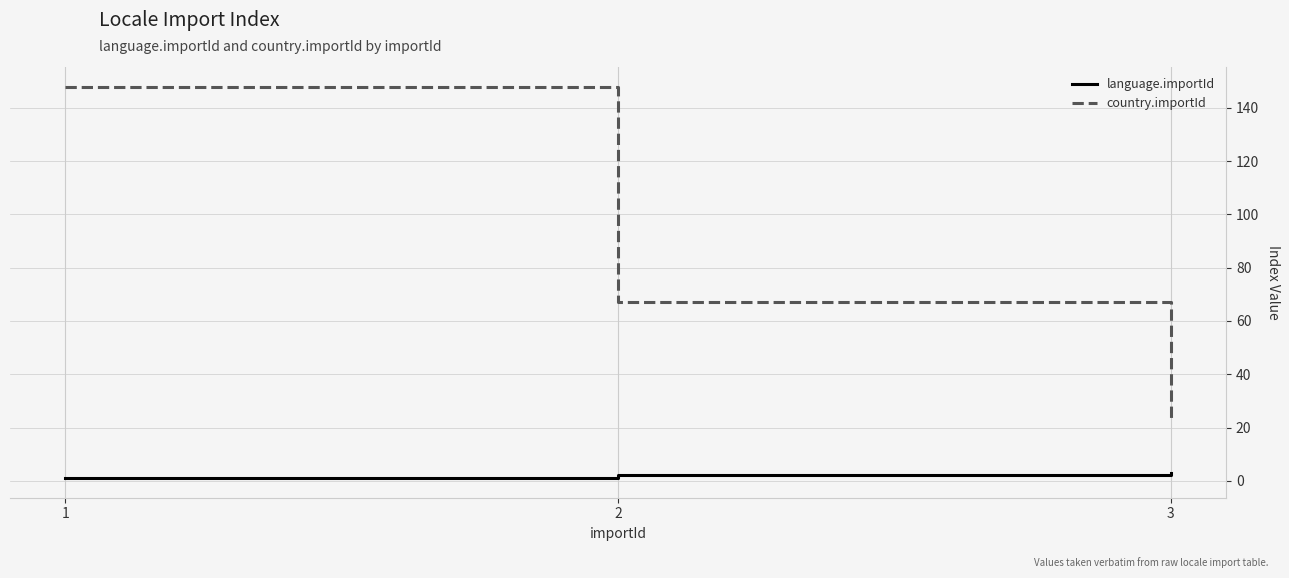

What is the sum of all language.importId values?

6